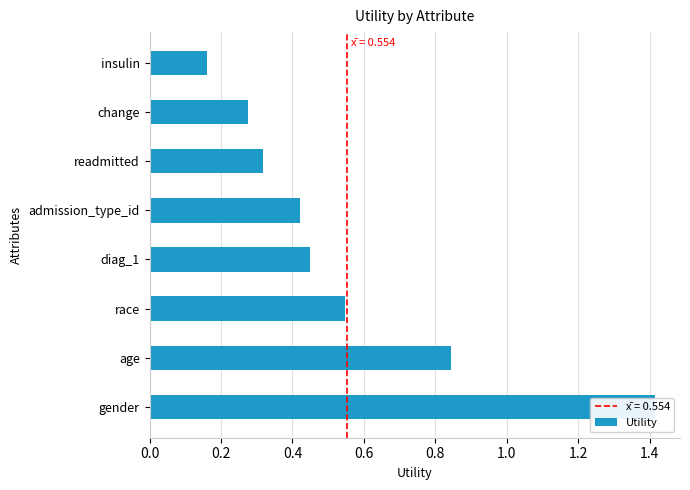

Read the value at diag_1.

0.4